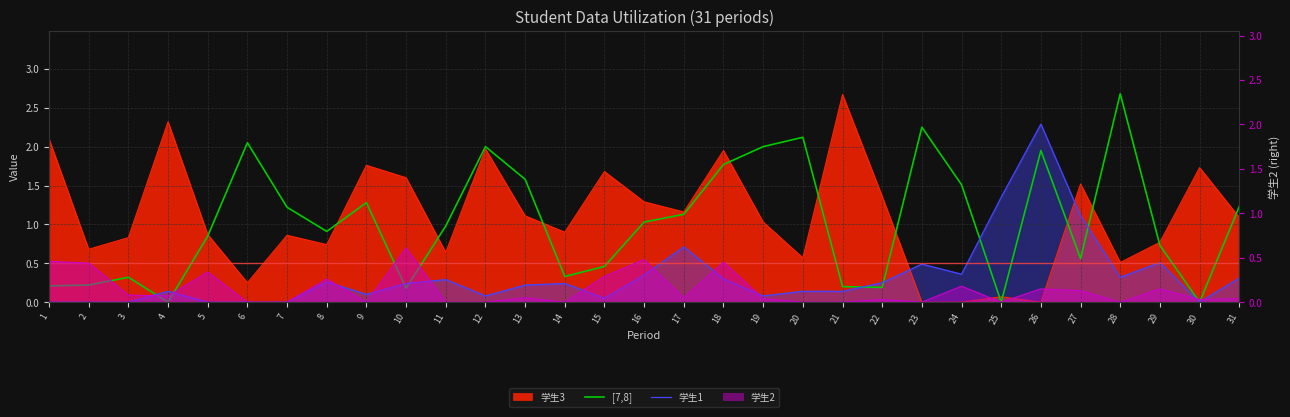

Between 21 and 27, which series saw the biggest shift?

学生1